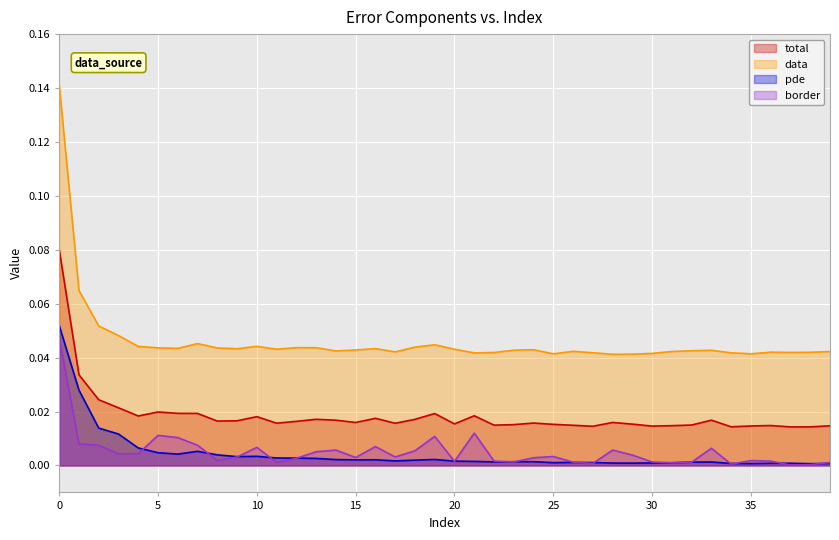

What is the total value across all series at 11?

0.1